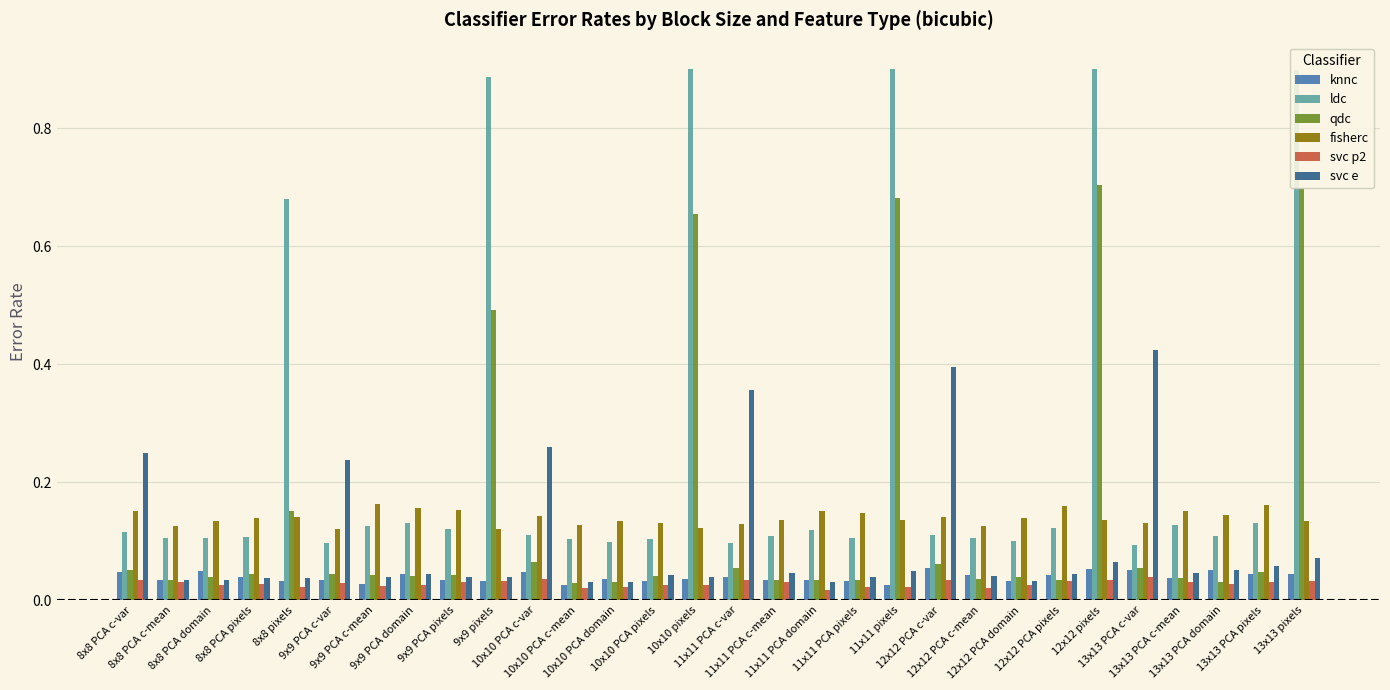

Which series has the widest spread of values?

ldc